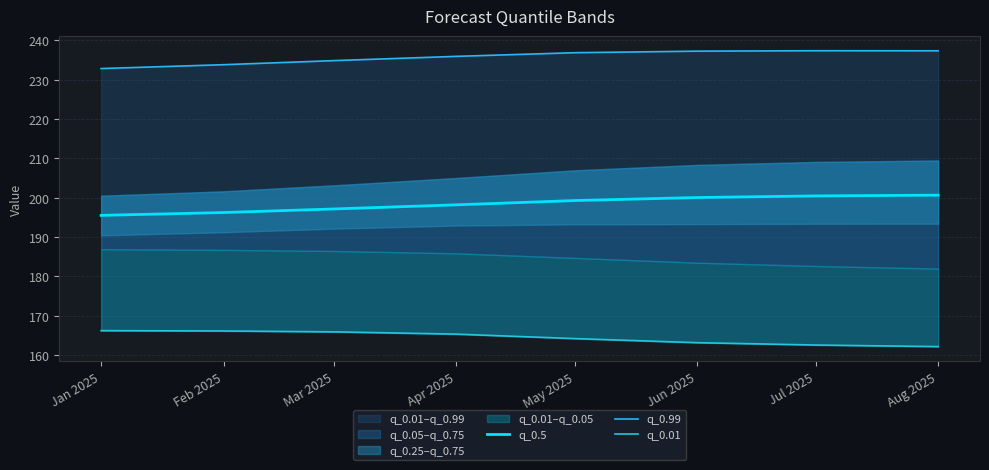

True or false: q_0.99 and q_0.01 cross at least once.

False